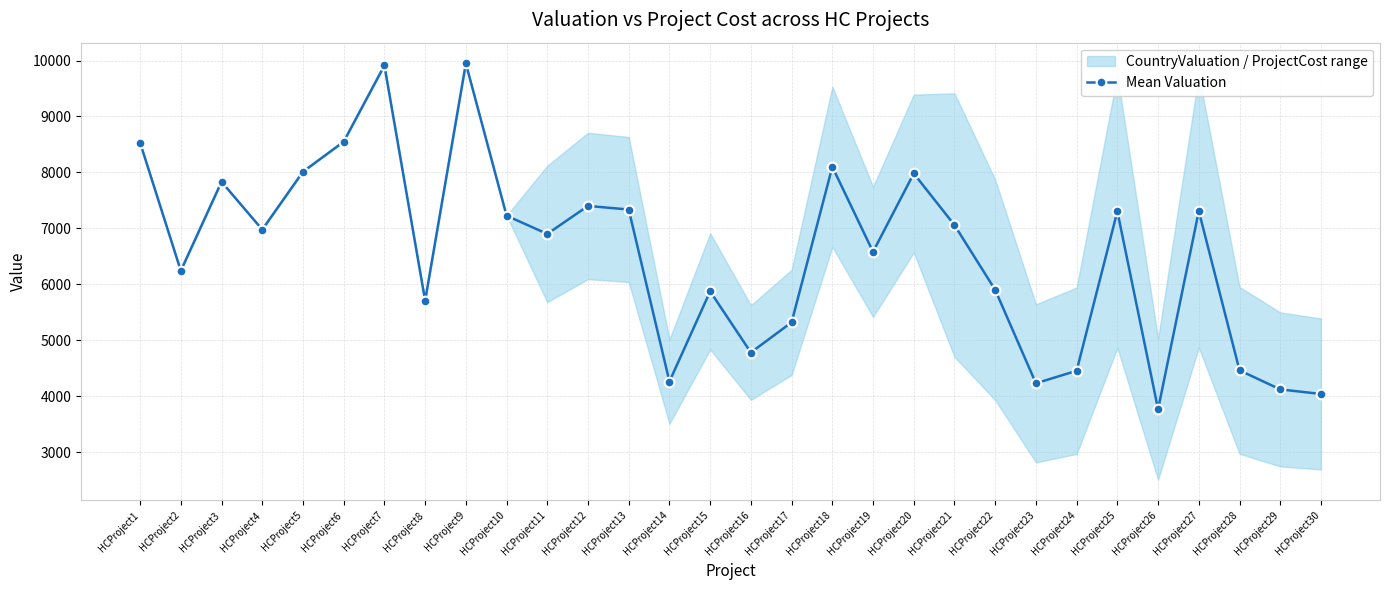

List the labels in order of value, smallest first.

HCProject26, HCProject30, HCProject29, HCProject23, HCProject14, HCProject24, HCProject28, HCProject16, HCProject17, HCProject8, HCProject15, HCProject22, HCProject2, HCProject19, HCProject11, HCProject4, HCProject21, HCProject10, HCProject25, HCProject27, HCProject13, HCProject12, HCProject3, HCProject20, HCProject5, HCProject18, HCProject1, HCProject6, HCProject7, HCProject9